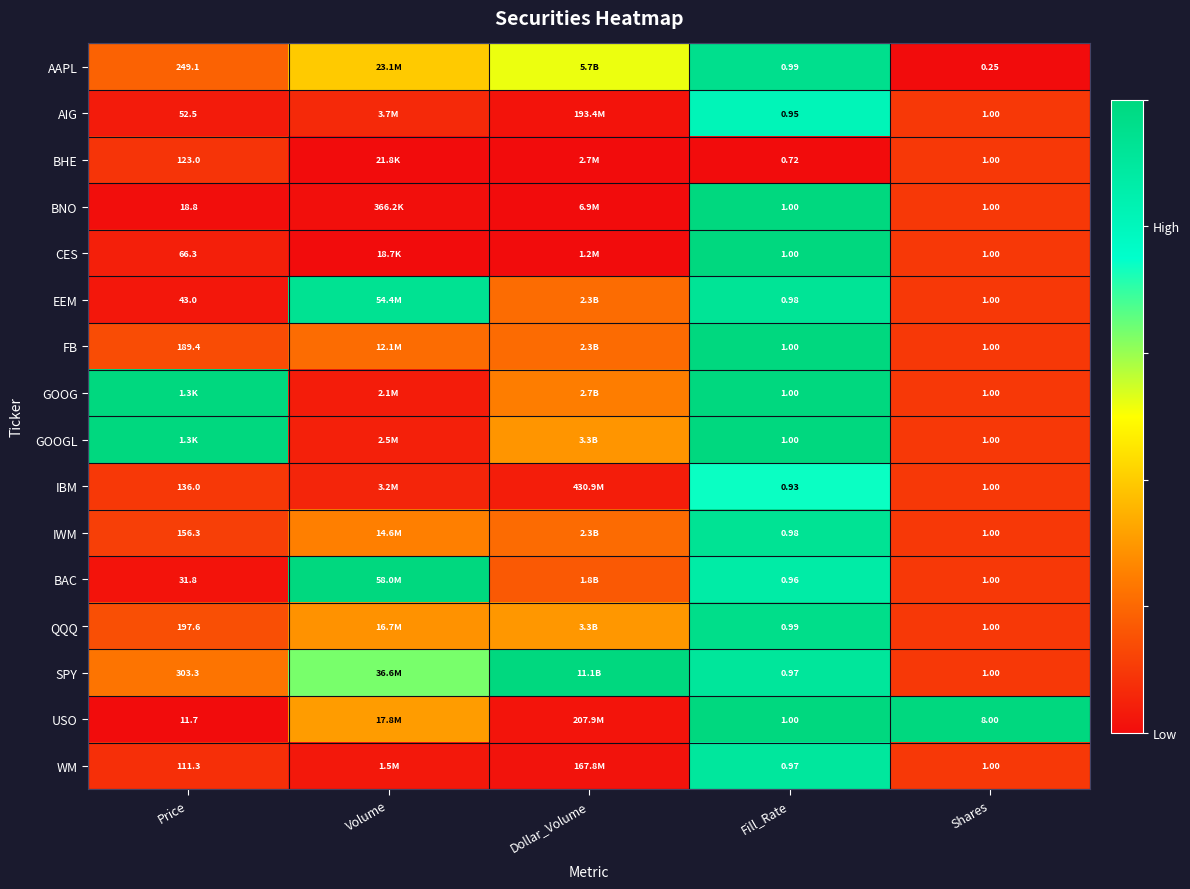

Which series changed the most between Fill_Rate and Shares?

USO